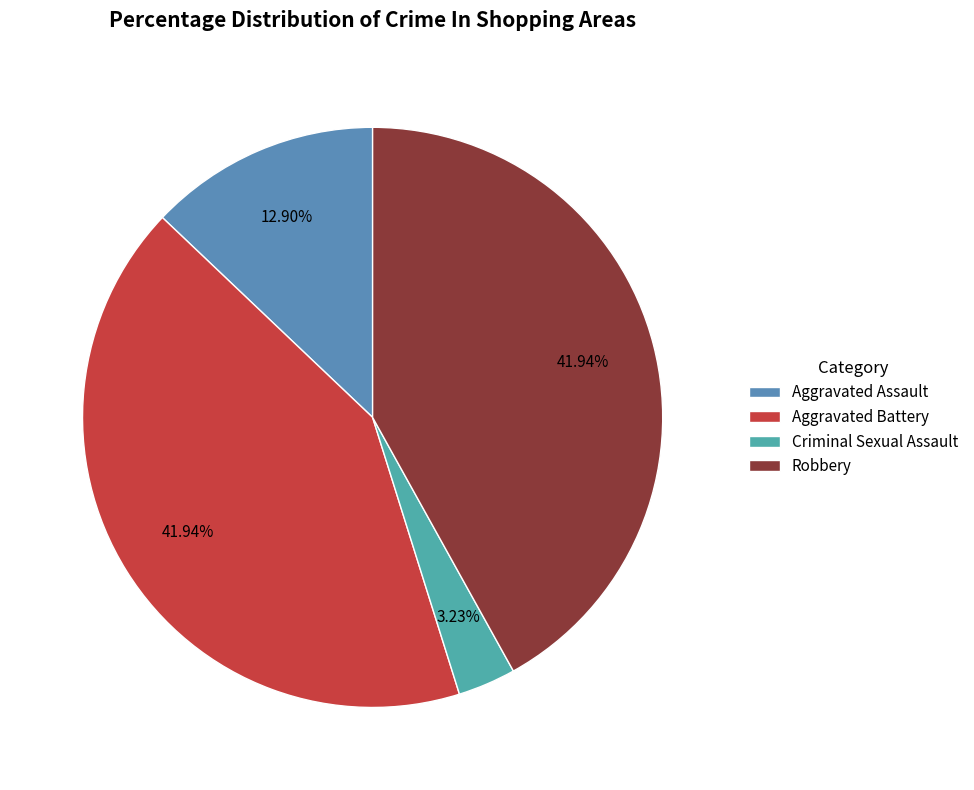

What percentage is the Robbery slice, to the nearest percent?

42%